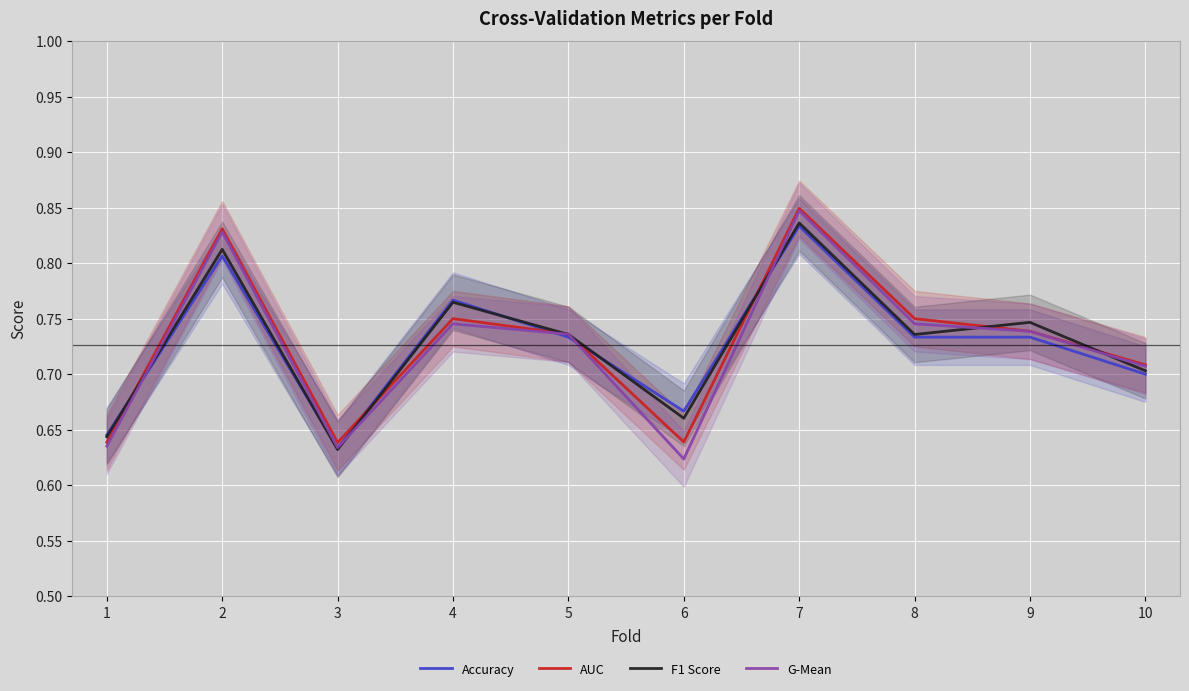

What is the value of the Accuracy point at the 10th from the left?

0.7